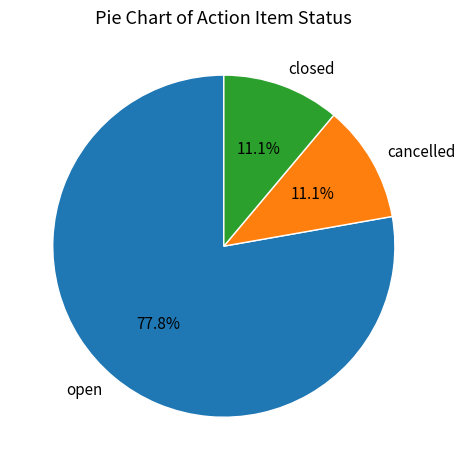

Does any single category account for the majority?

Yes